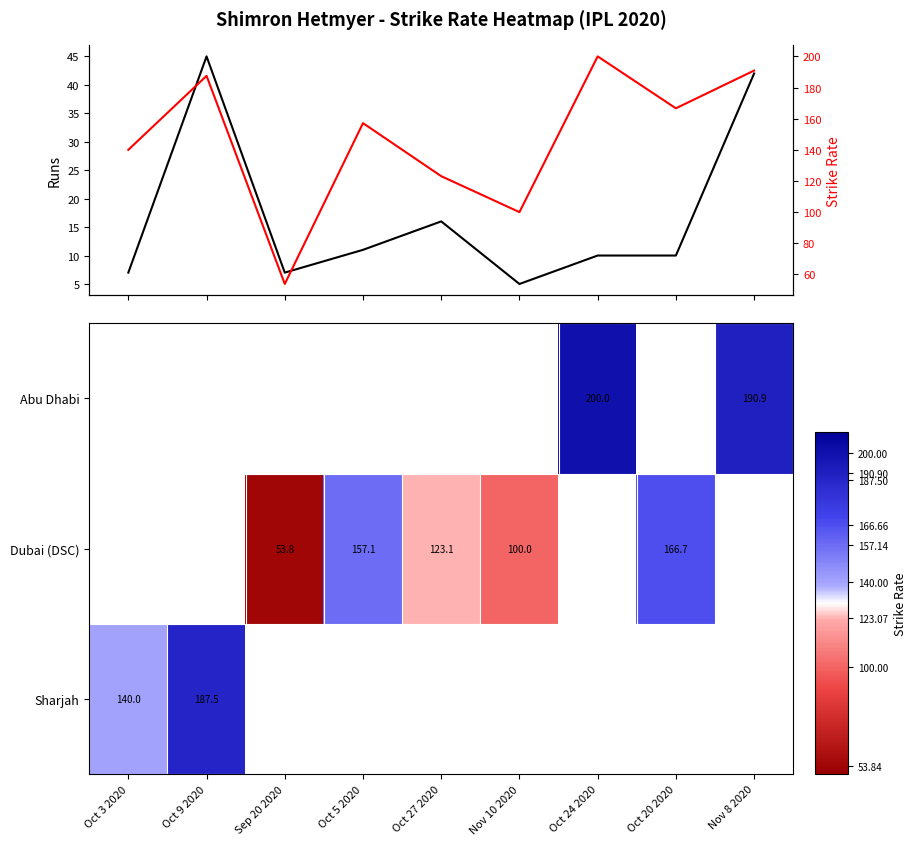

What is the sum of the Runs values at Oct 5 2020 and Oct 27 2020?

27.0